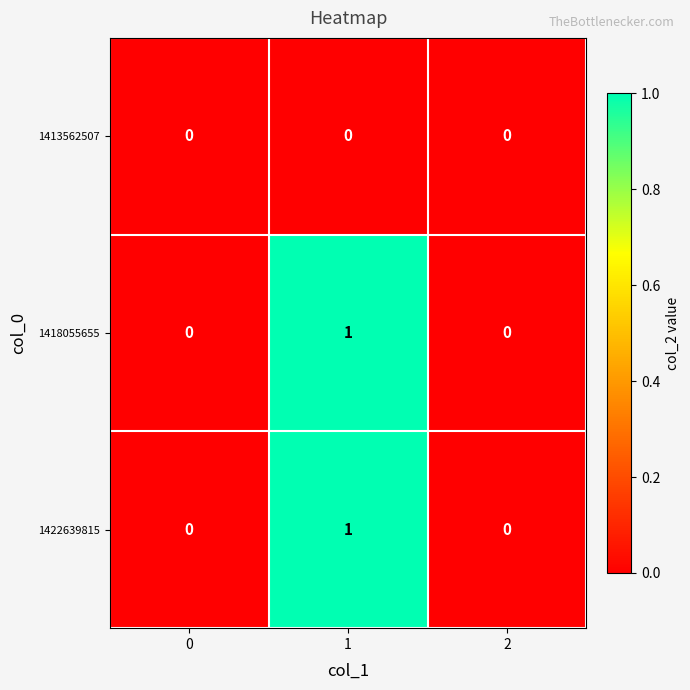

How many 1422639815 values are between 0 and 1?

3